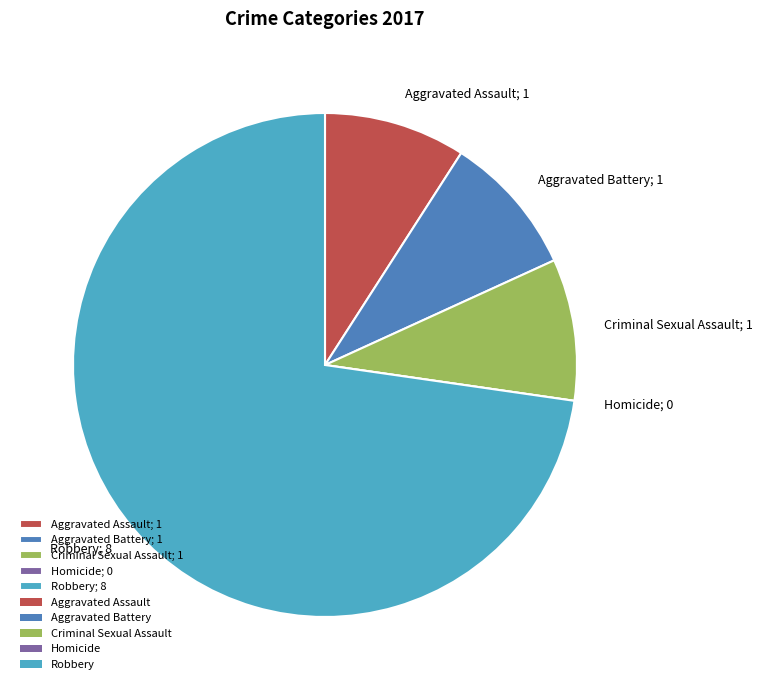

What is the ratio of the value at Aggravated Battery; 1 to the value at Criminal Sexual Assault; 1?

1.0